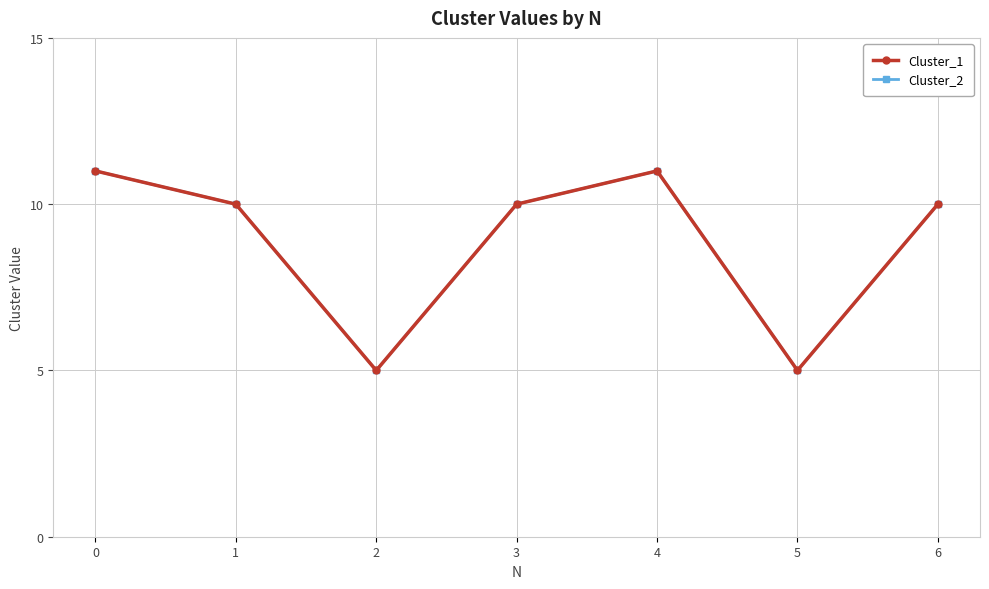

Which series has the largest total across all categories?

Cluster_1